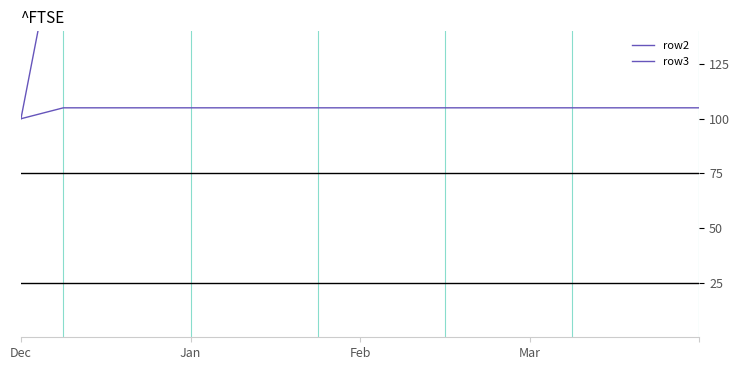

True or false: row2 and row3 cross at least once.

False